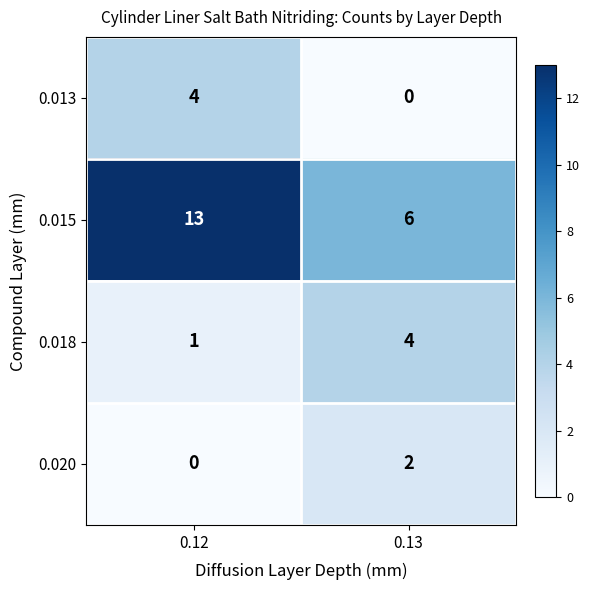

At which category is the sum across all series the highest?

0.12